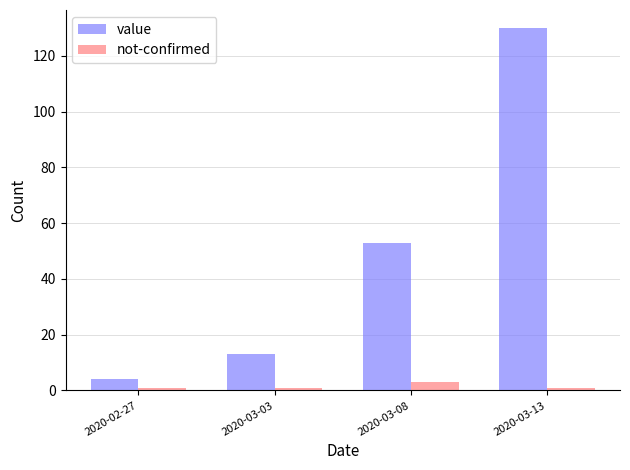

Which series has the largest range (max minus min)?

value